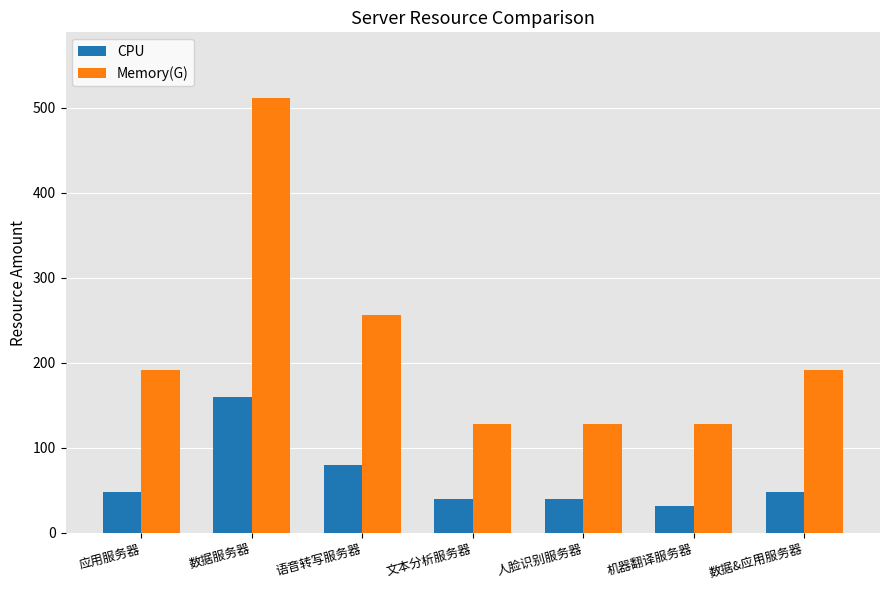

How many distinct data groups are displayed?

2